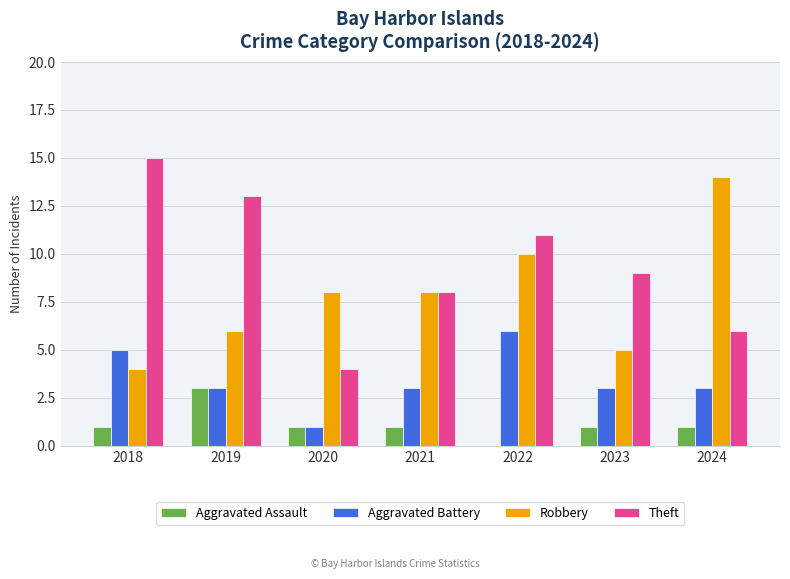

How many categories are shown in the chart?

7